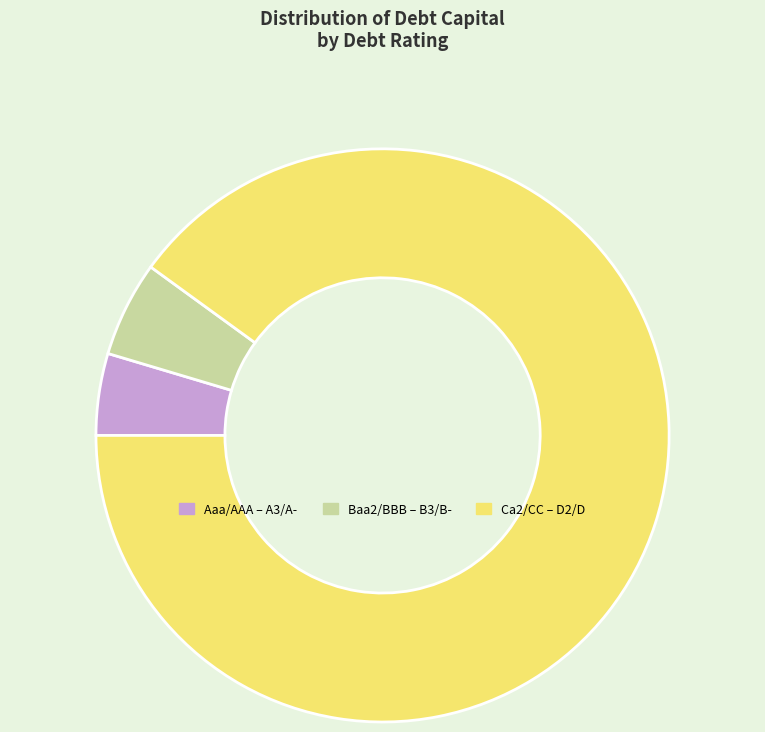

Count the number of slices in the pie.

3